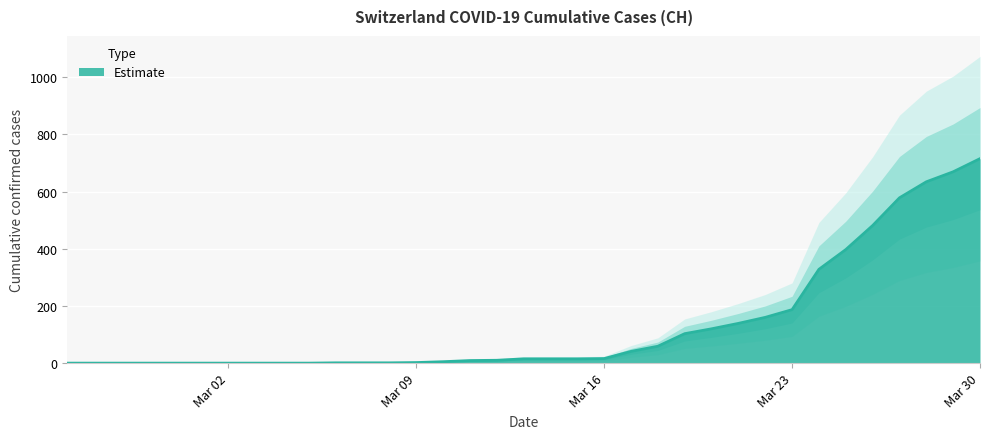

What is the change in value from 2020-03-08 to 2020-03-11?

+8